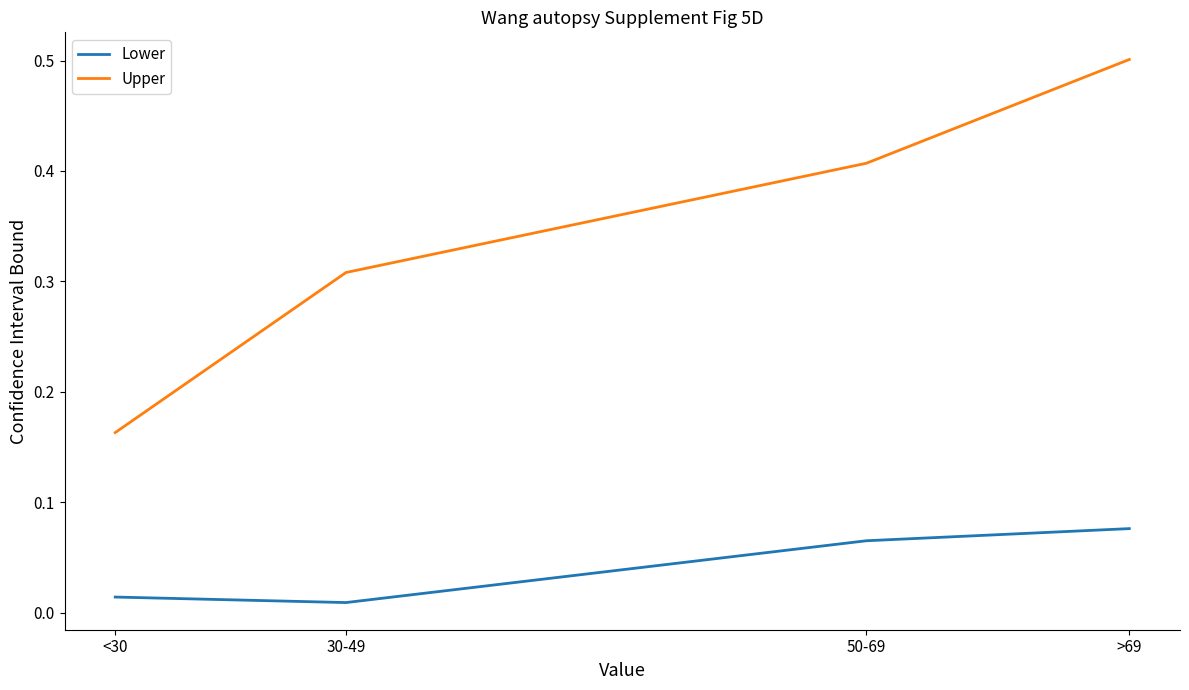

How many Upper values are between 0 and 1?

4